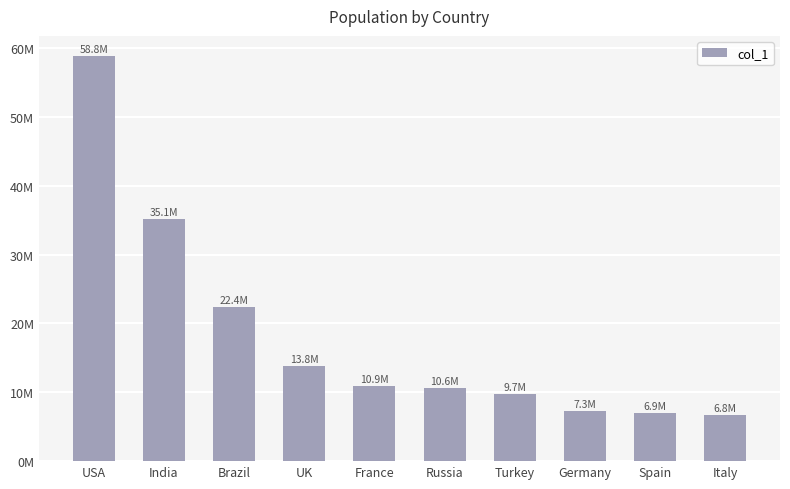

Are the bars horizontal?

No